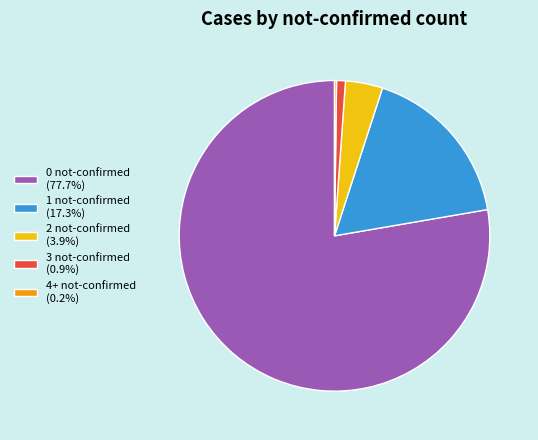

Combined, do 3 not-confirmed (0.9%) and 0 not-confirmed (77.7%) account for over 50%?

Yes